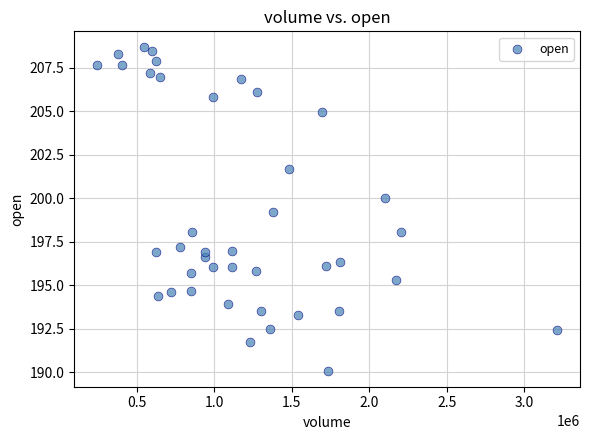

What Y value in the scatter plot is closest to 199?

199.2